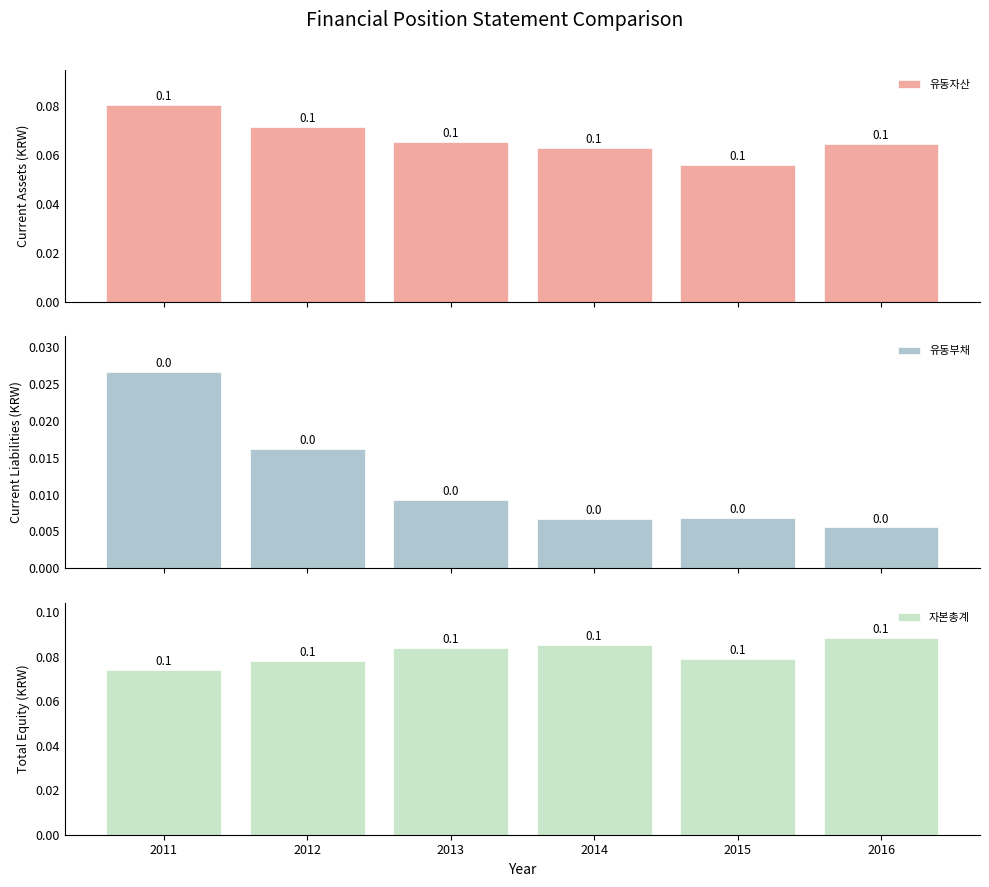

What is the value of the 유동자산 bar at the 1st from the left?

0.1